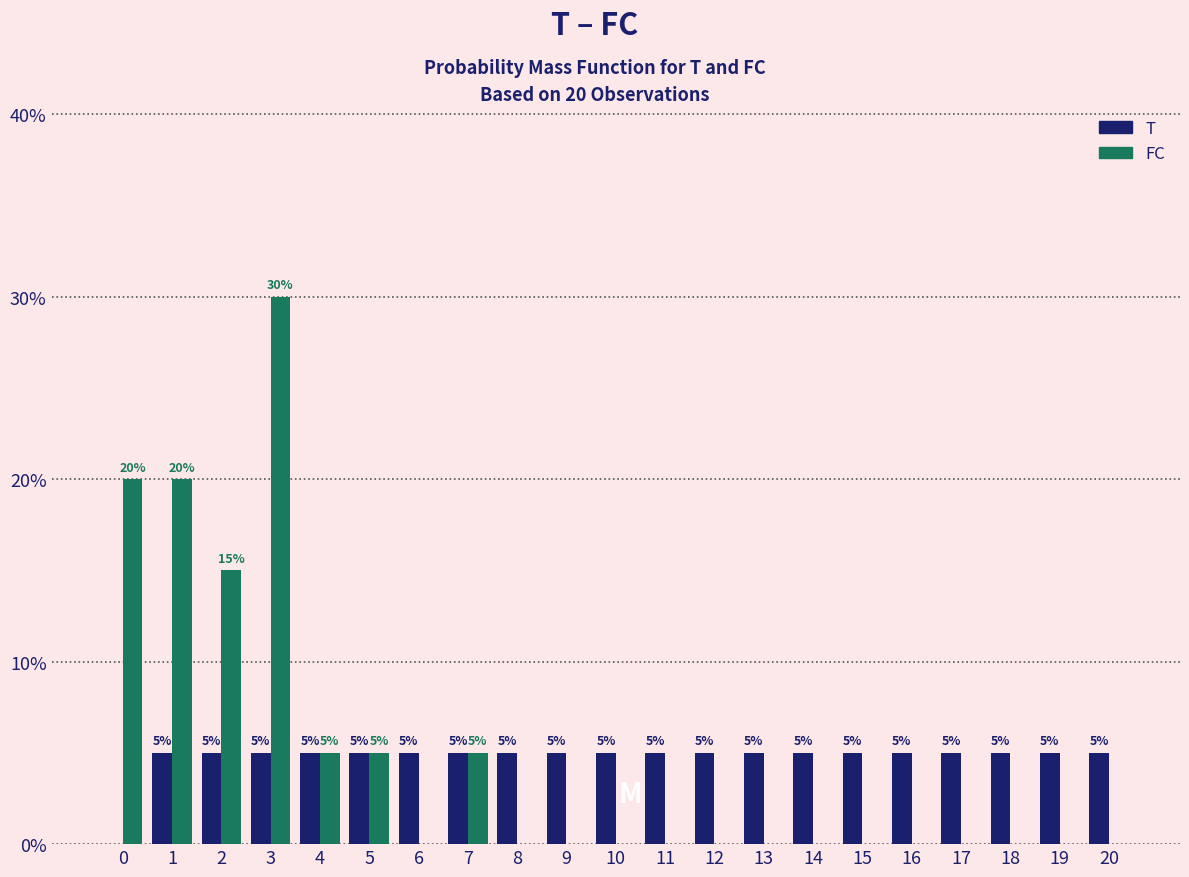

Reading left to right, transcribe all the data shown in this chart.

T: 0=0	1=5	2=5	3=5	4=5	5=5	6=5	7=5	8=5	9=5	10=5	11=5	12=5	13=5	14=5	15=5	16=5	17=5	18=5	19=5	20=5
FC: 0=20	1=20	2=15	3=30	4=5	5=5	6=0	7=5	8=0	9=0	10=0	11=0	12=0	13=0	14=0	15=0	16=0	17=0	18=0	19=0	20=0